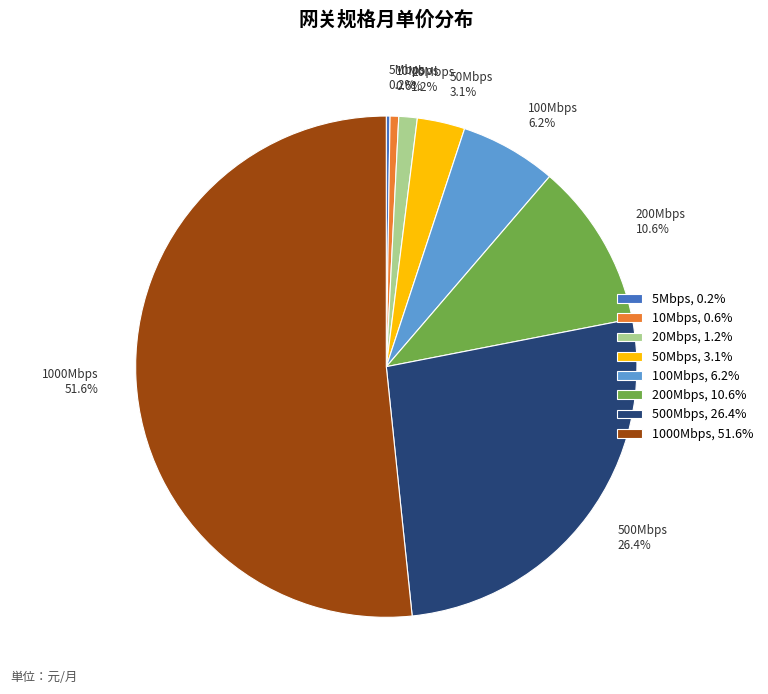

What is the ratio of the value at 50Mbps, 3.1% to the value at 100Mbps, 6.2%?

0.5